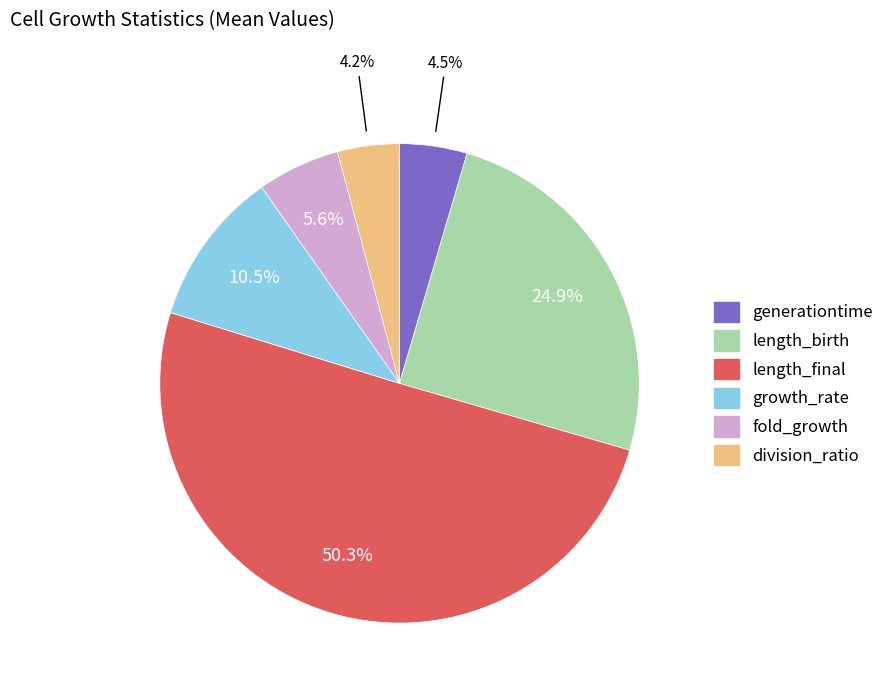

How many segments does this pie chart have?

6